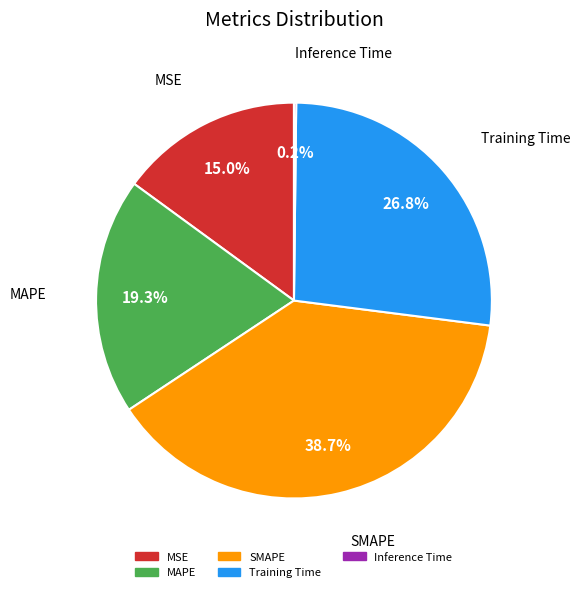

Does any single category account for the majority?

No